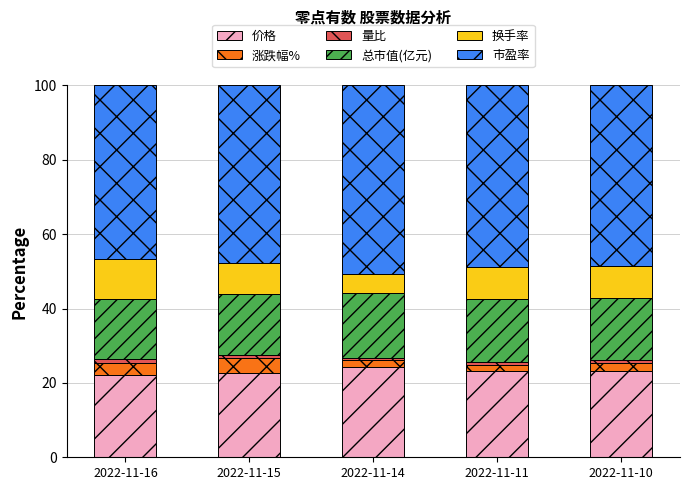

True or false: 价格 has a value of 22.8 at 2022-11-15.

True